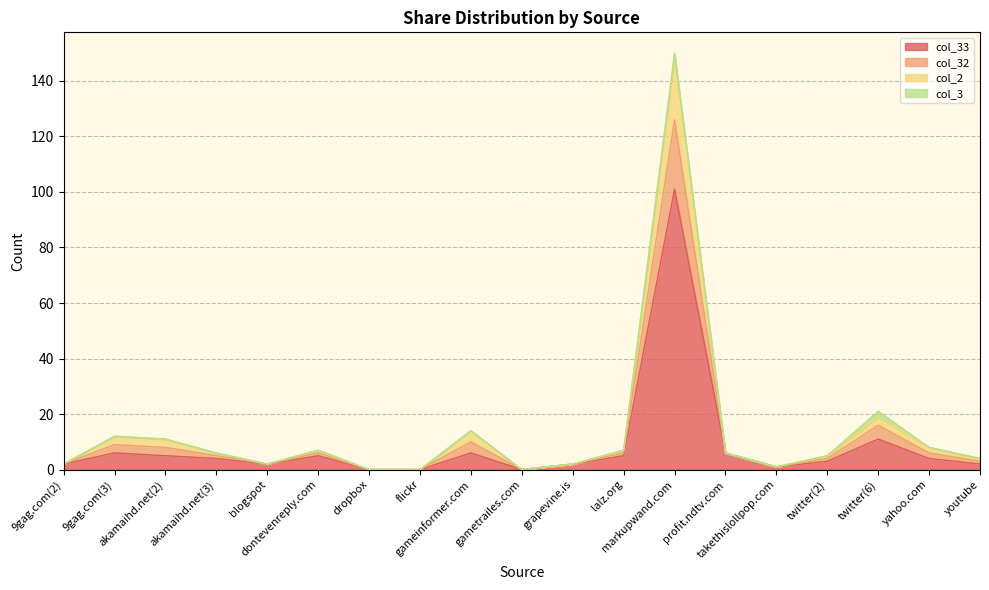

Where does the col_33 series first go above 4?

9gag.com(3)